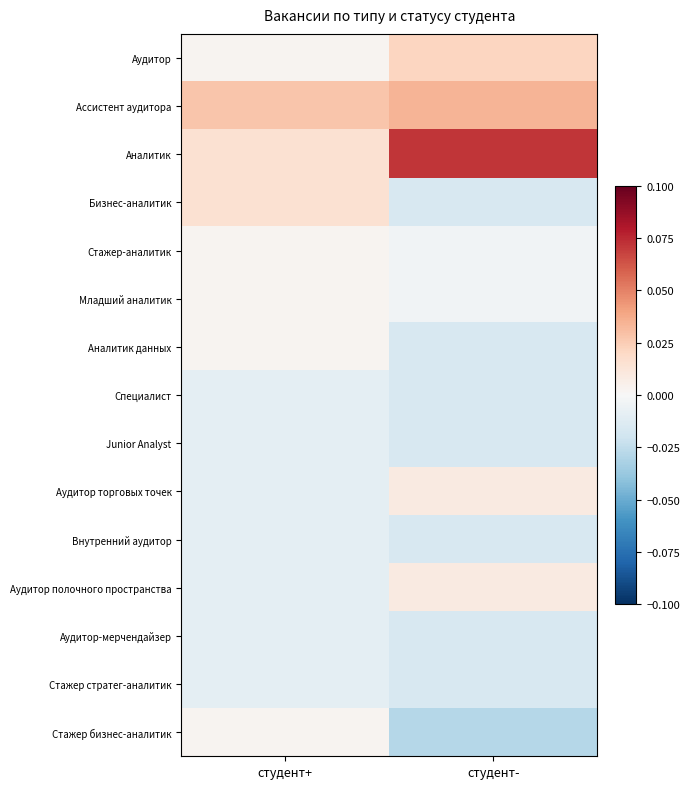

Which series has the largest total across all categories?

Аналитик